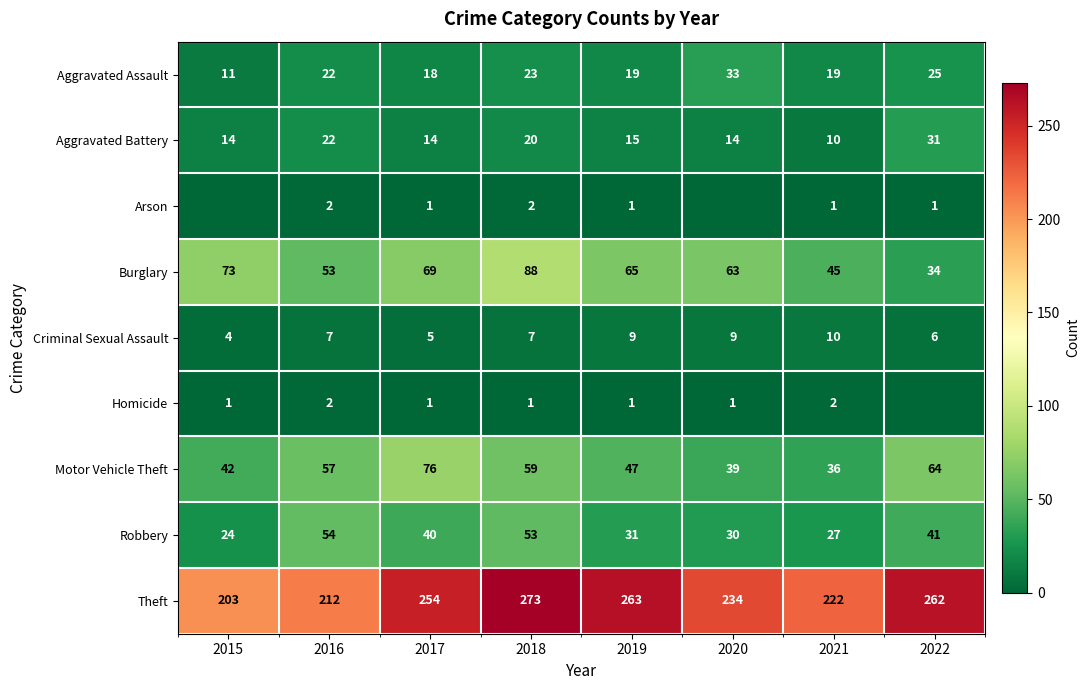

What is the difference between the maximum and minimum values in the Aggravated Battery series?

21